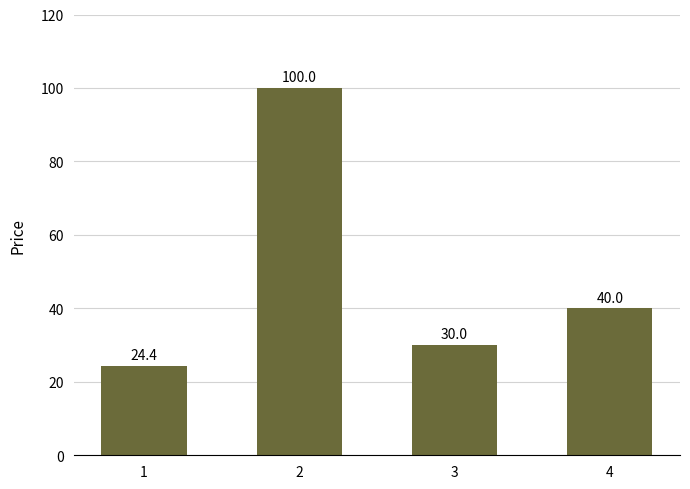

What is the average value?

48.6